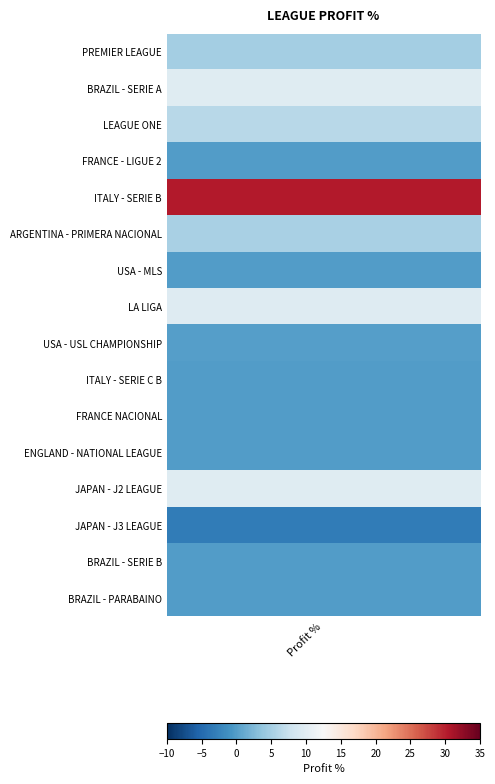

Which label corresponds to the smallest value in the chart?

JAPAN - J3 LEAGUE